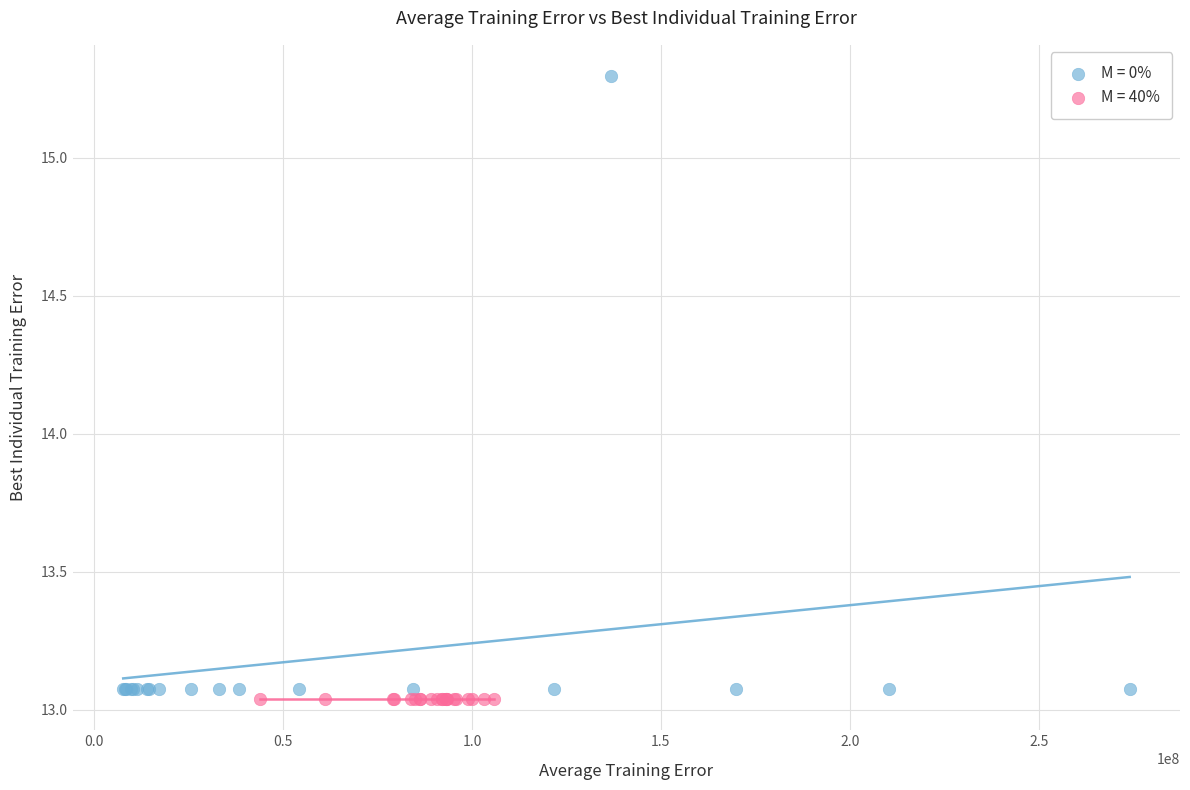

Which series contains the highest Y value?

M = 0%